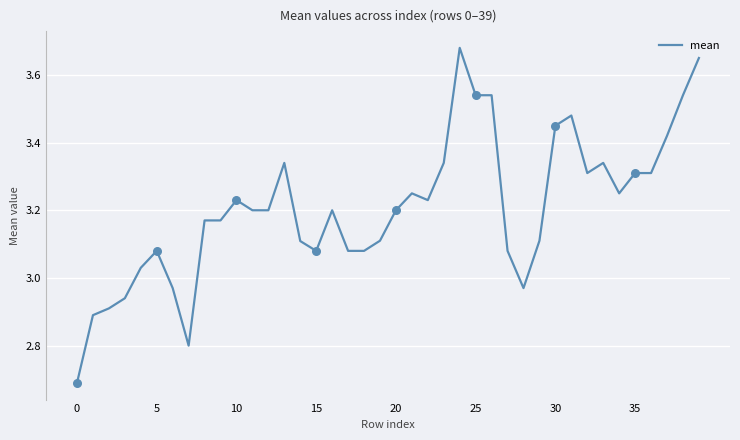

What is the minimum value shown in the chart?

2.7